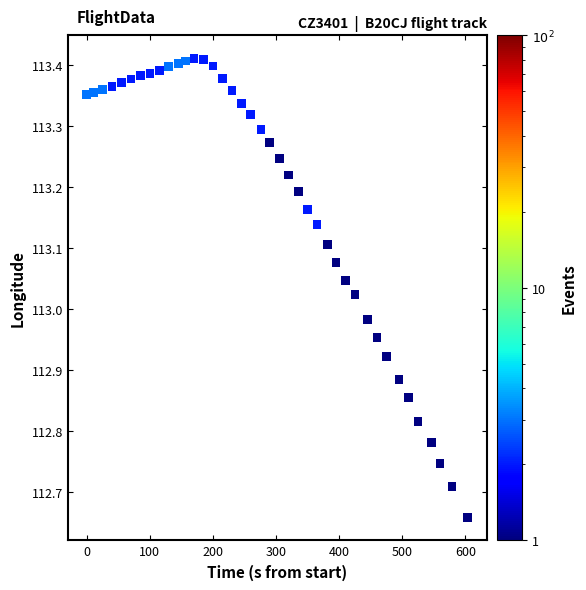

What is the range of X values (max minus min)?

604.0